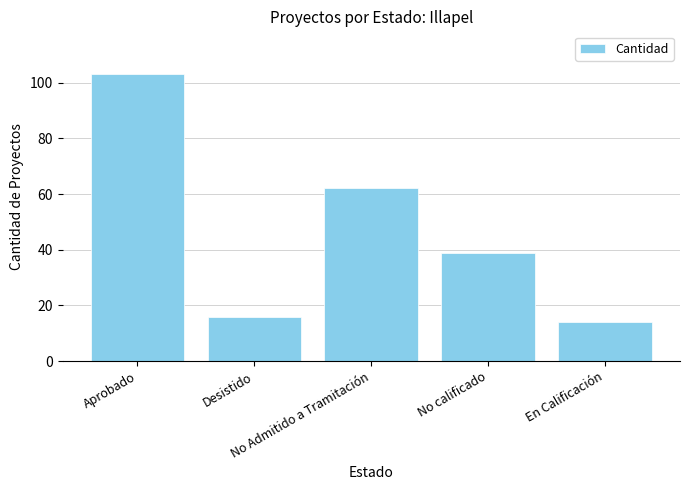

Rank the categories by value from highest to lowest.

Aprobado, No Admitido a Tramitación, No calificado, Desistido, En Calificación